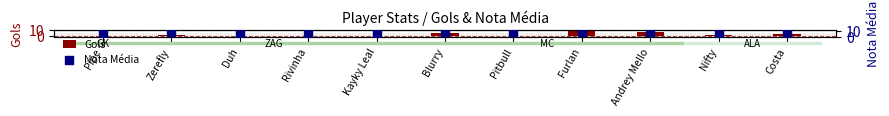

What is the total value across all series at Zerefly?

8.9